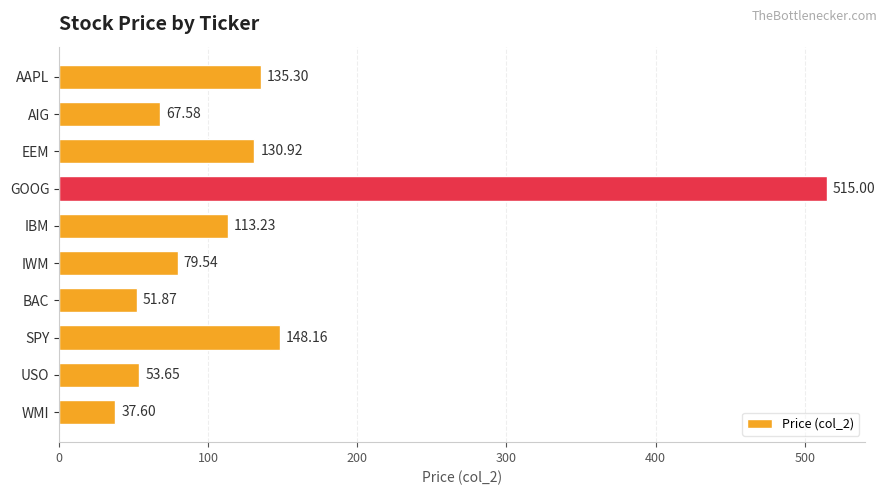

What is the difference between the second highest and minimum values?

110.6